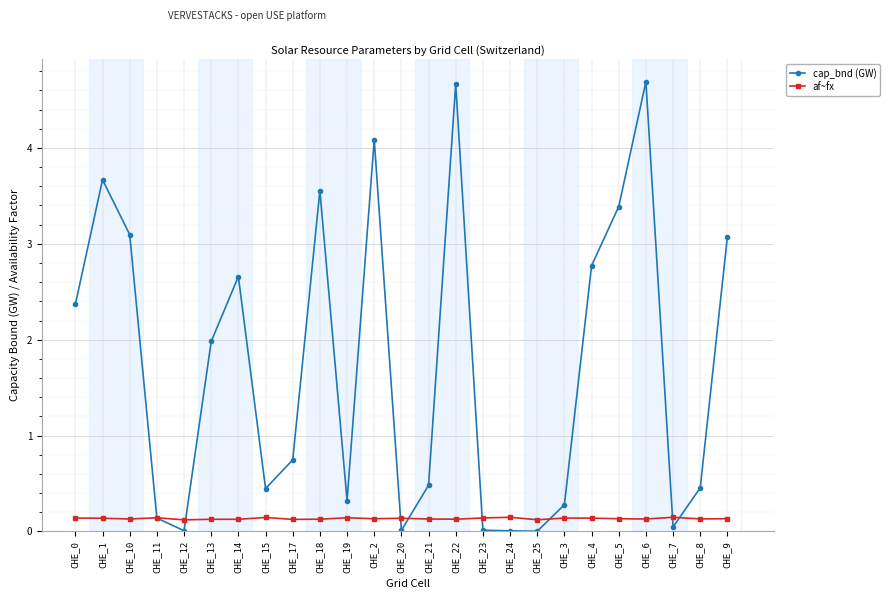

How many distinct data groups are displayed?

2